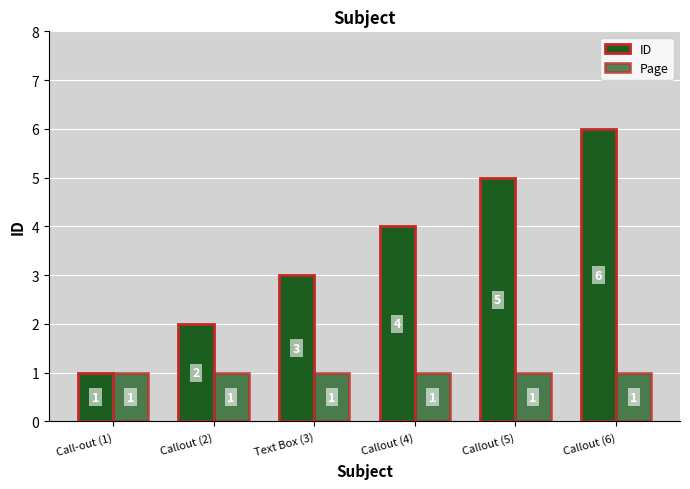

At which category is the sum across all series the highest?

Callout (6)